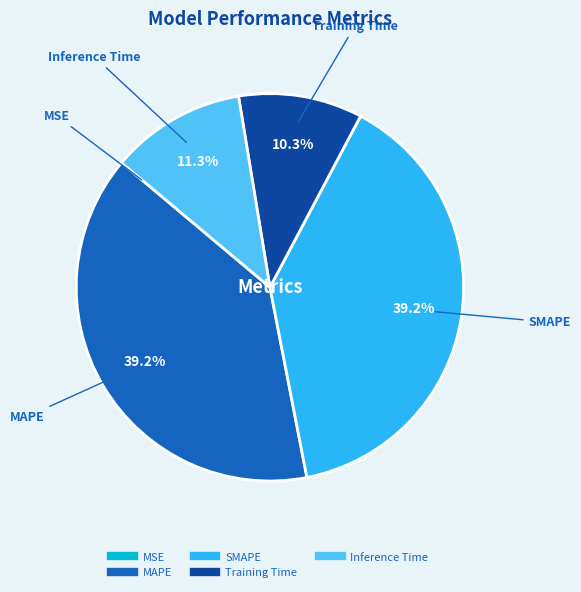

Between Training Time and MAPE, which is larger?

MAPE